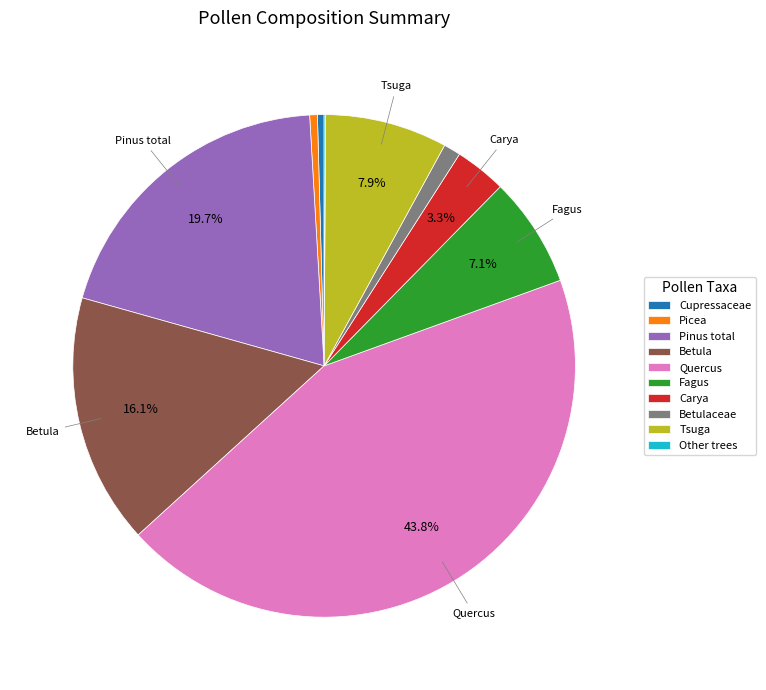

Does any single category account for the majority?

No